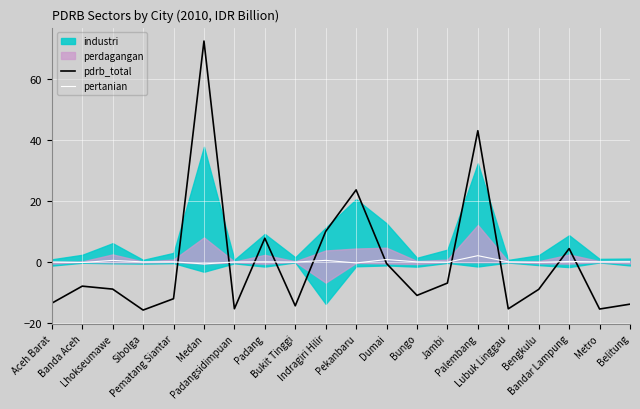

At which label does pertanian reach its peak?

Palembang